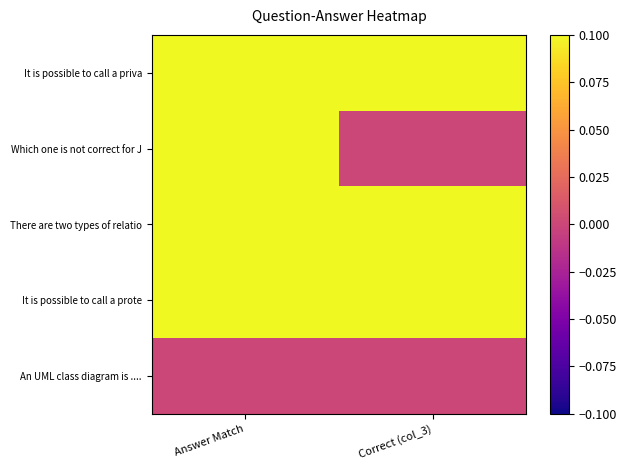

Reading right to left, transcribe all the data shown in this chart.

It is possible to call a priva: Correct (col_3)=1	Answer Match=1
Which one is not correct for J: Correct (col_3)=0	Answer Match=1
There are two types of relatio: Correct (col_3)=1	Answer Match=1
It is possible to call a prote: Correct (col_3)=1	Answer Match=1
An UML class diagram is ....: Correct (col_3)=0	Answer Match=0